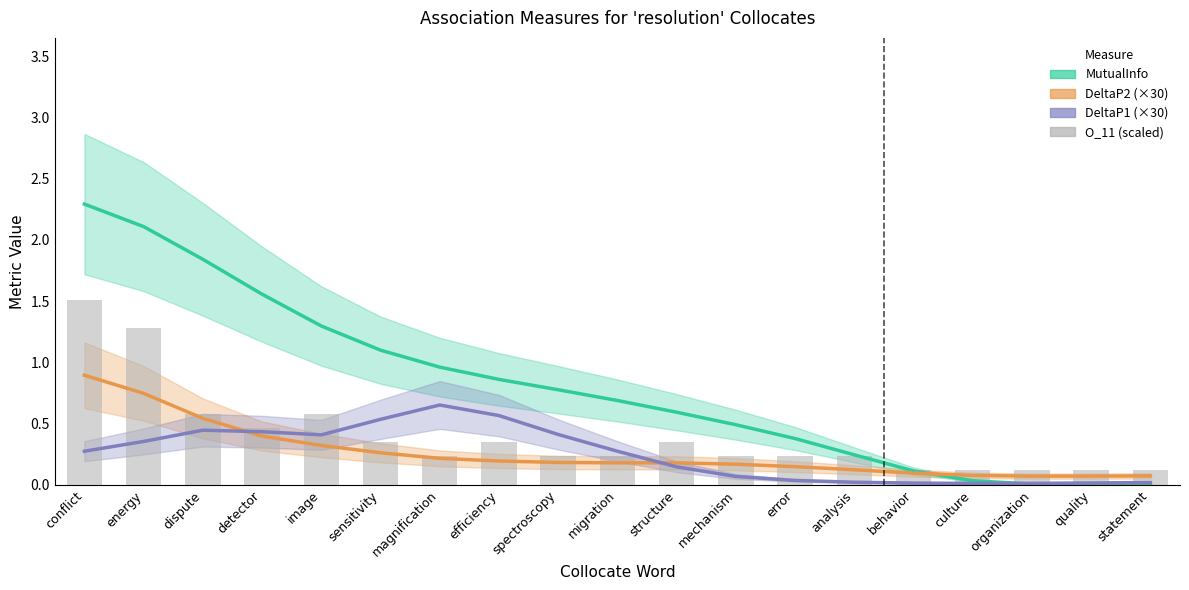

What is the label of the 10th bar from the right?

migration